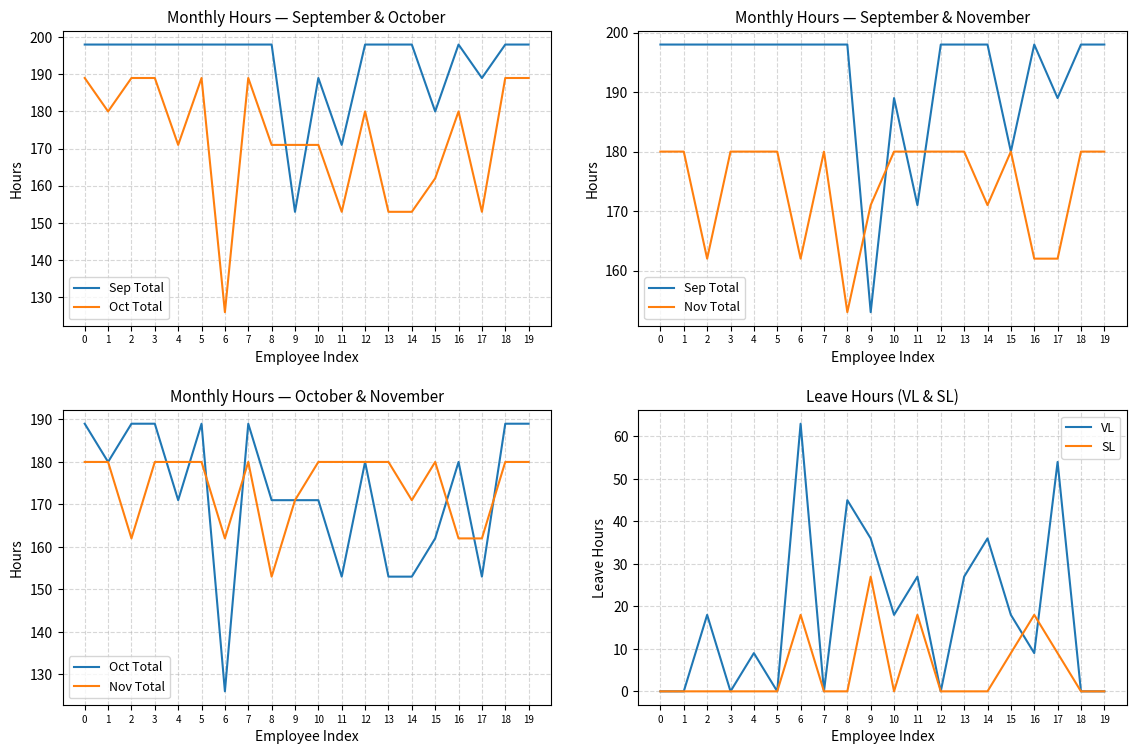

How many data points does each series have?

20